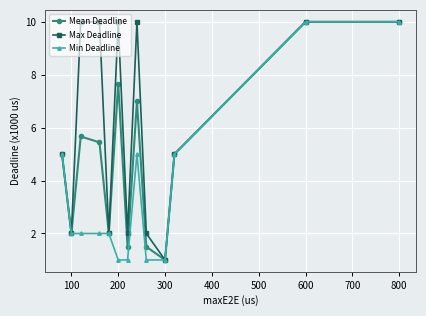

What is the lowest value of the Max Deadline series?

1.0